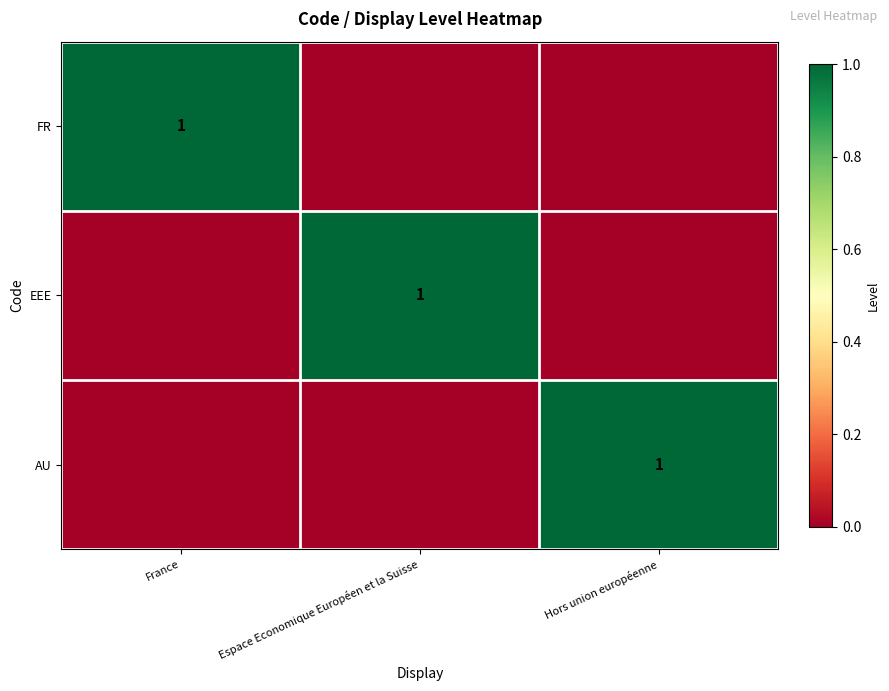

What is the greatest value displayed?

1